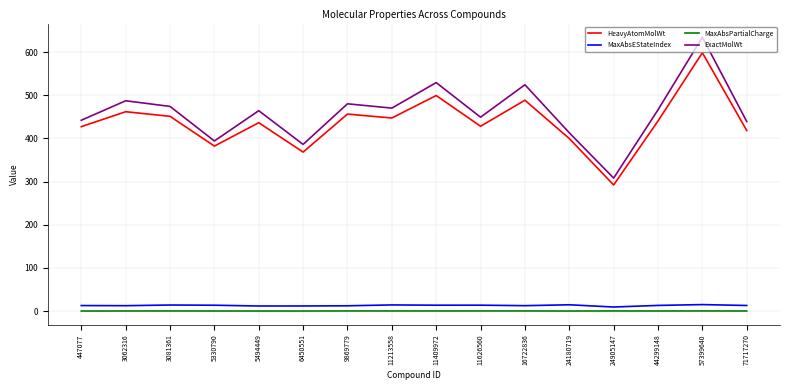

True or false: ExactMolWt and HeavyAtomMolWt cross at least once.

False